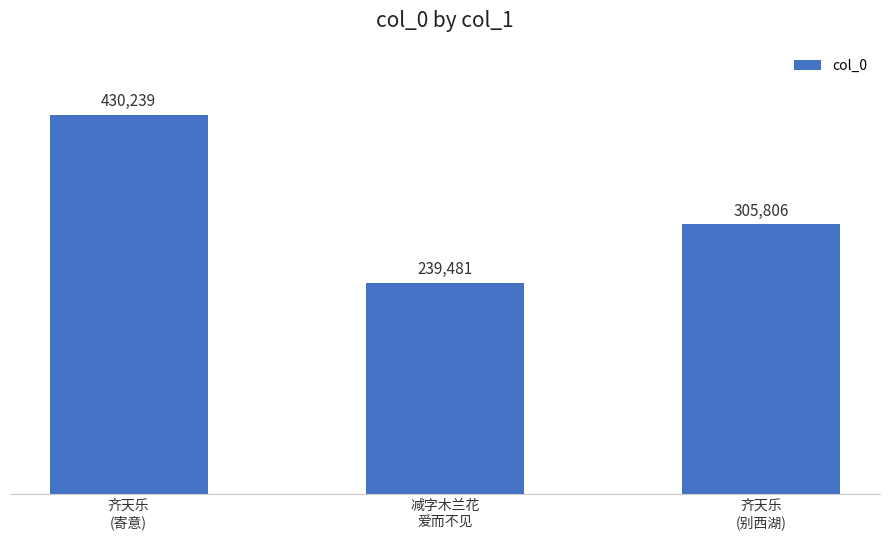

Are the bars horizontal?

No